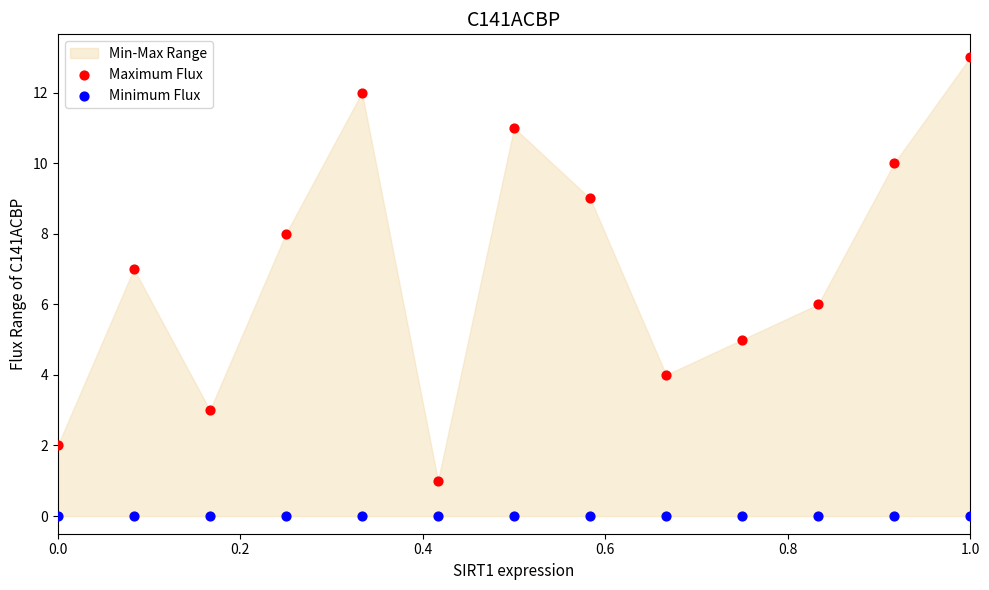

Which series reaches the maximum Y coordinate?

Maximum Flux